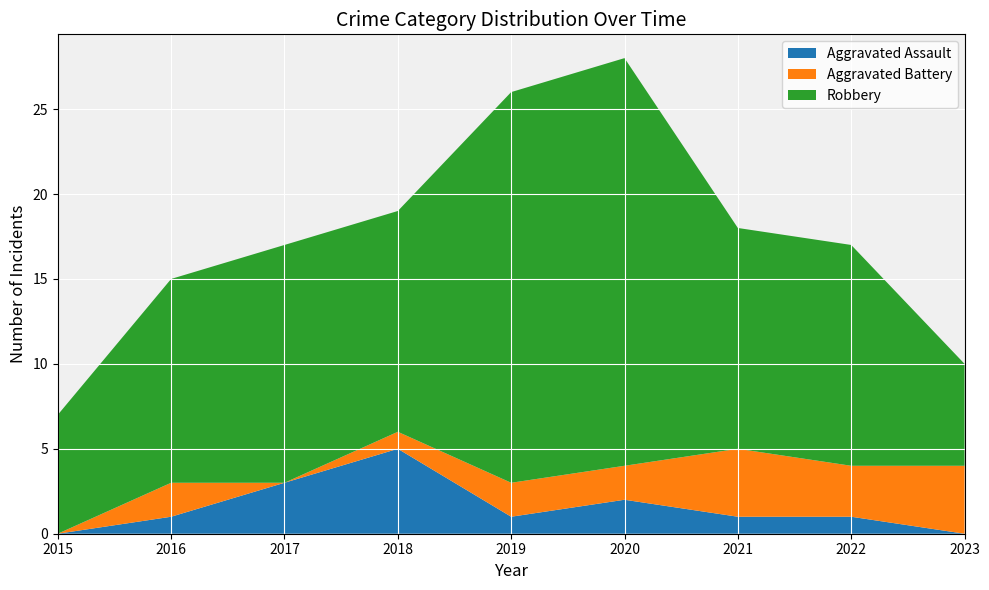

Reading left to right, what are all the values shown in this chart?

Aggravated Assault: 2015=0	2016=1	2017=3	2018=5	2019=1	2020=2	2021=1	2022=1	2023=0
Aggravated Battery: 2015=0	2016=2	2017=0	2018=1	2019=2	2020=2	2021=4	2022=3	2023=4
Robbery: 2015=7	2016=12	2017=14	2018=13	2019=23	2020=24	2021=13	2022=13	2023=6